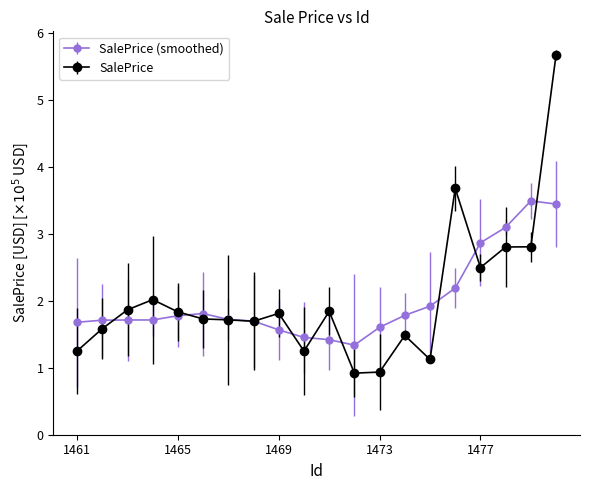

What is the minimum value for SalePrice (smoothed)?

1.3